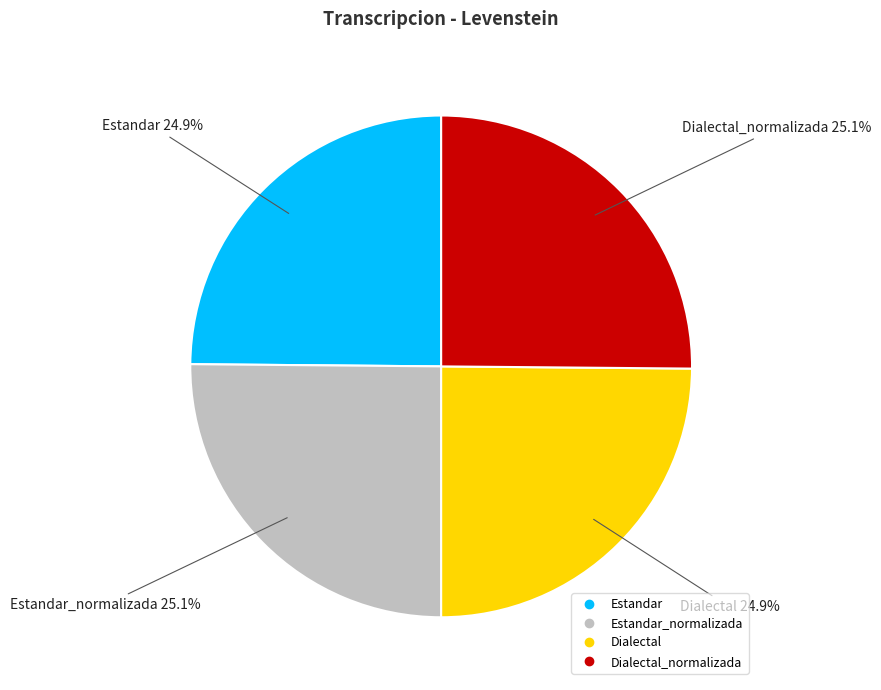

Does any single category account for the majority?

No